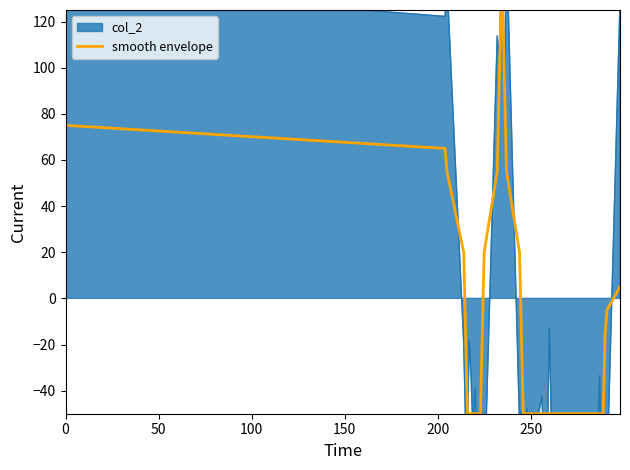

What is the lowest value of the smooth envelope series?

-50.0